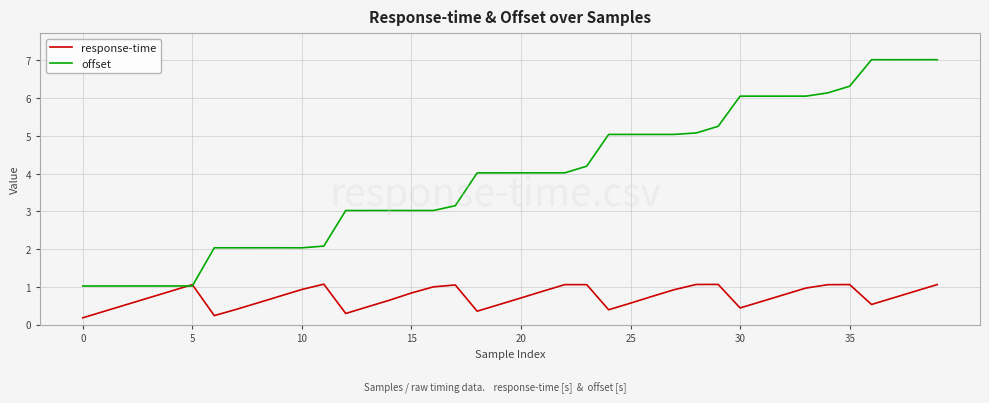

What is the lowest value of the offset series?

1.0